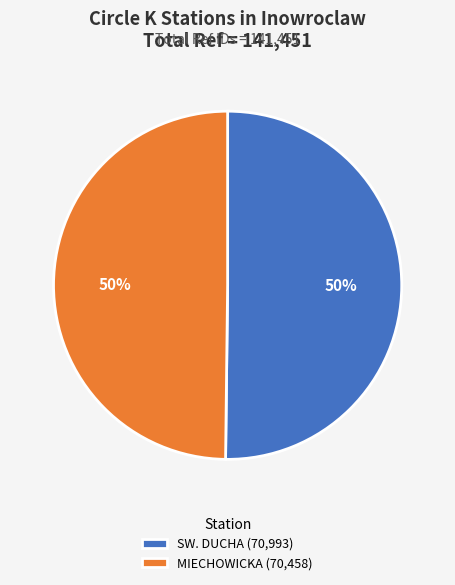

Approximately how many times larger is the value at MIECHOWICKA (70,458) compared to SW. DUCHA (70,993)?

1.0